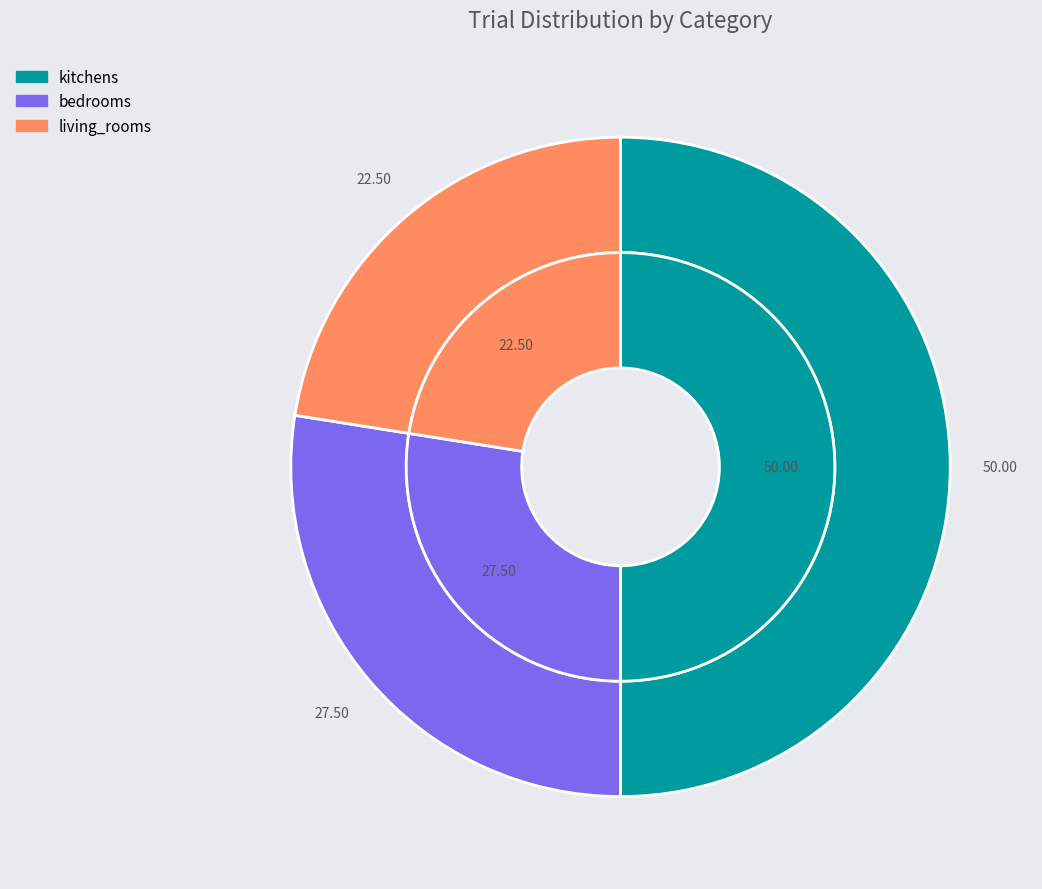

To the nearest percent, what is the combined percentage of bedrooms and kitchens?

78%